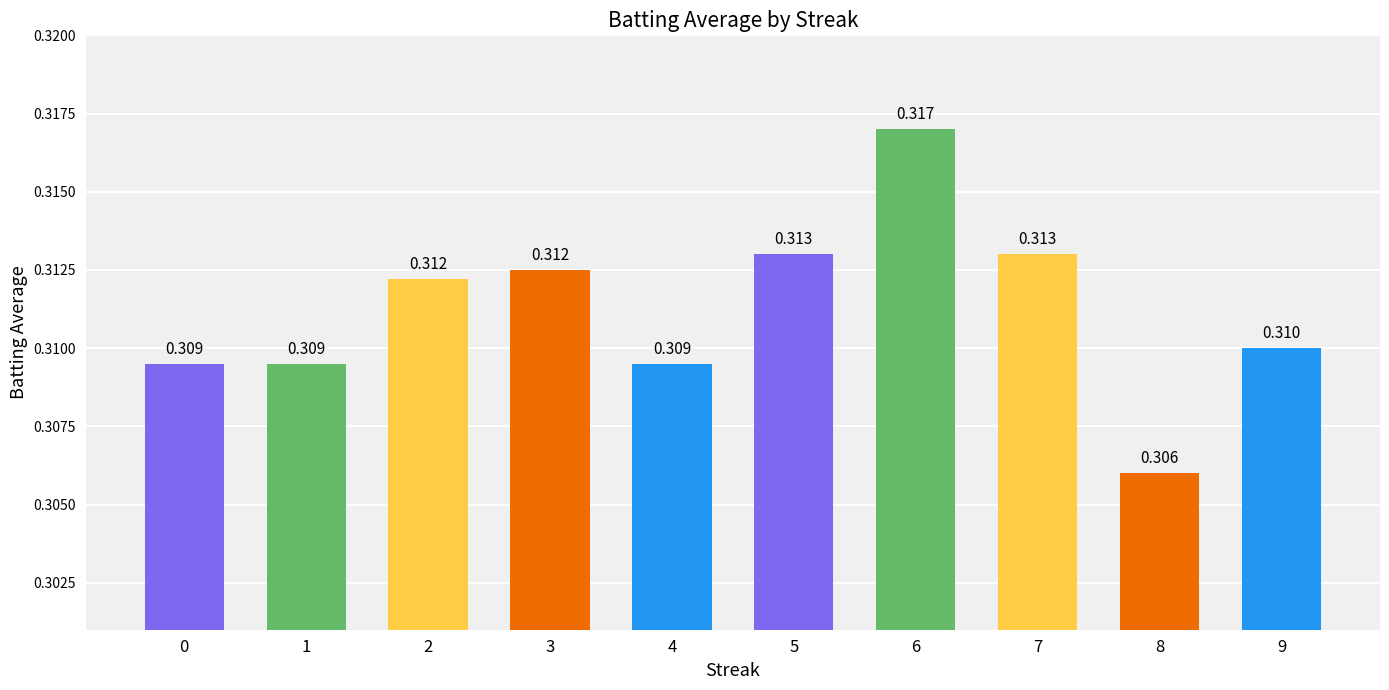

Rank the categories by value from lowest to highest.

8, 0, 1, 4, 9, 2, 3, 5, 7, 6